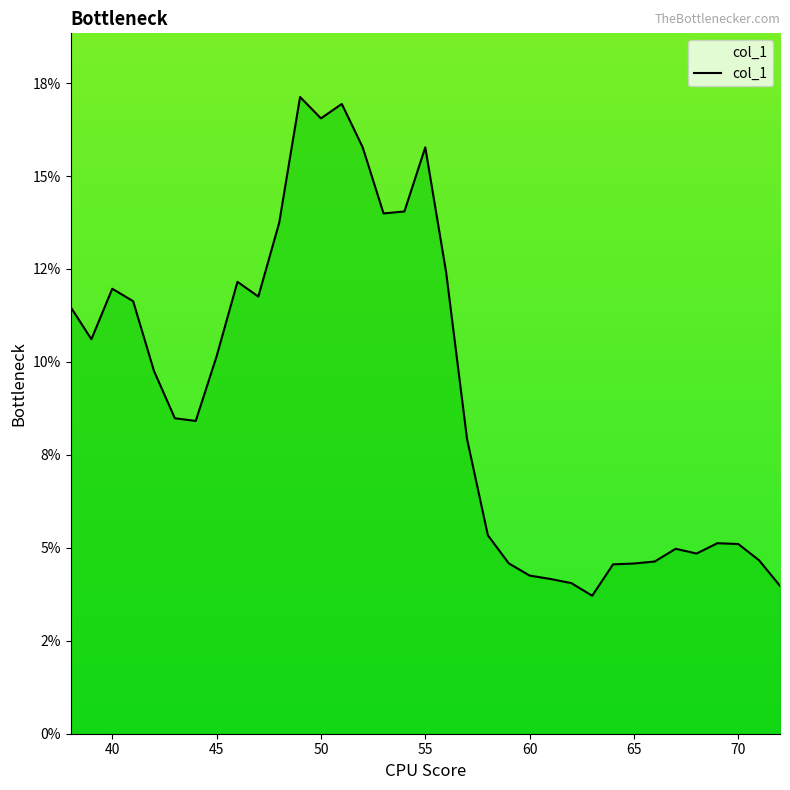

How many interior local peaks (higher than both neighbors) does the data have?

7